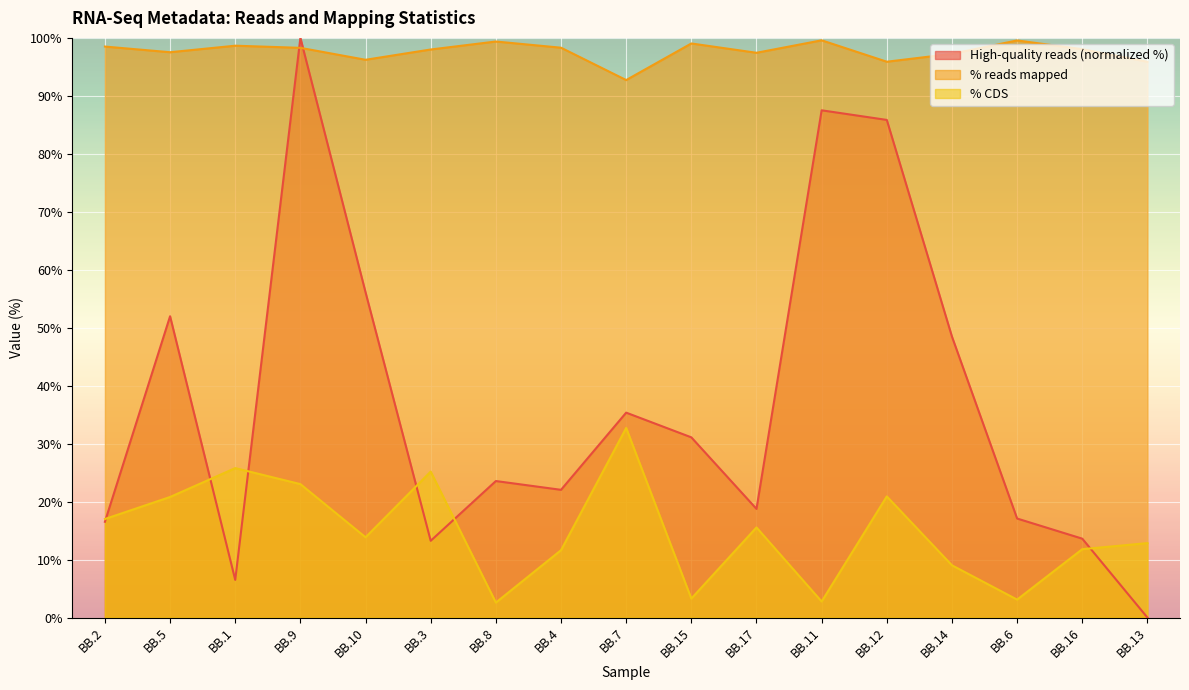

How many values in the % CDS series are below 13?

8